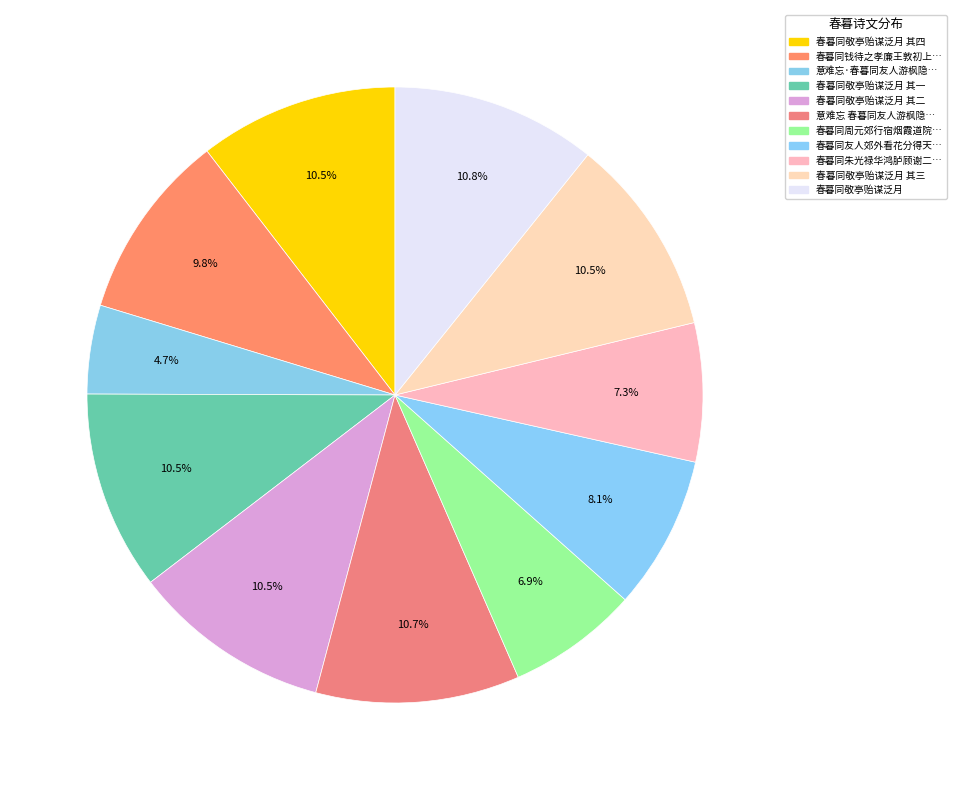

How many segments does this pie chart have?

11